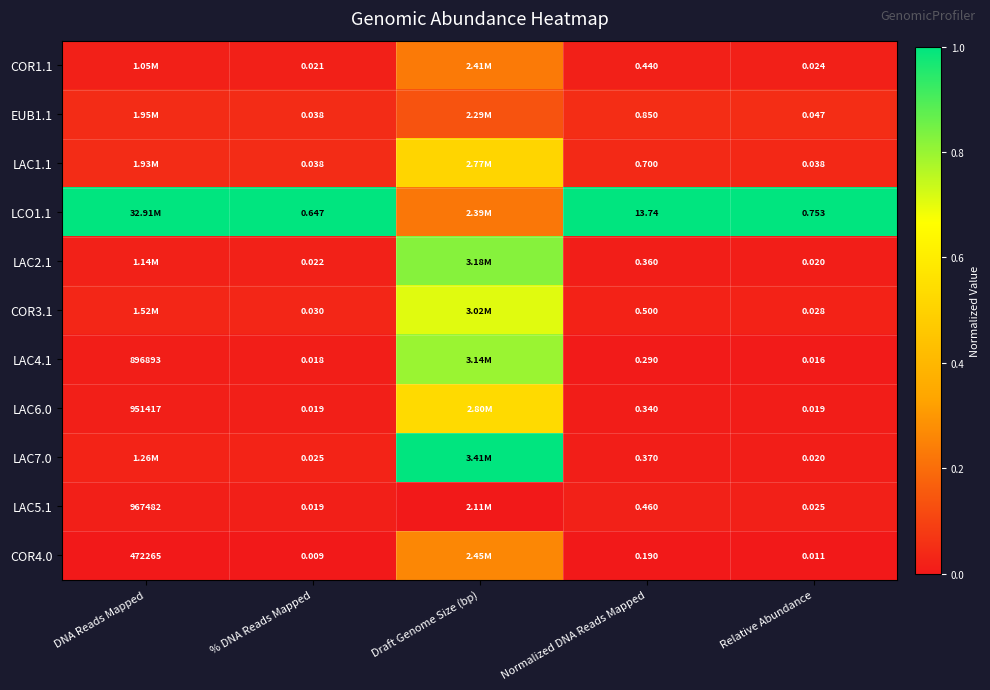

At how many categories does at least one series exceed 0?

5